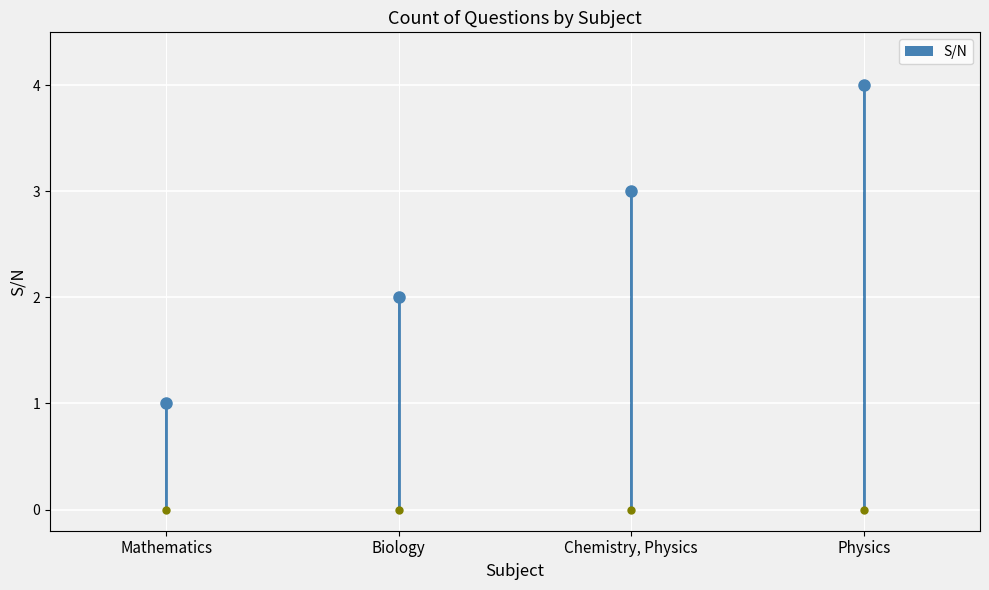

List the labels in order of value, largest first.

Physics, Chemistry, Physics, Biology, Mathematics